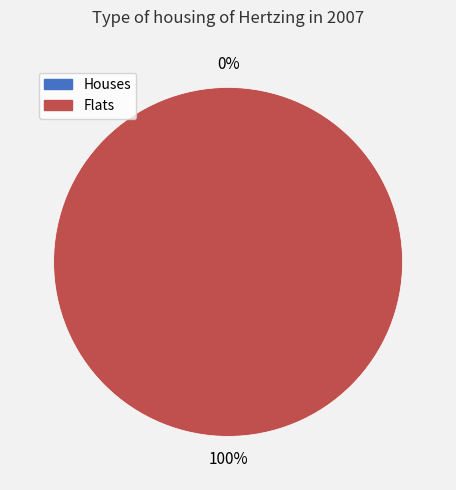

How many slices are in this pie chart?

2